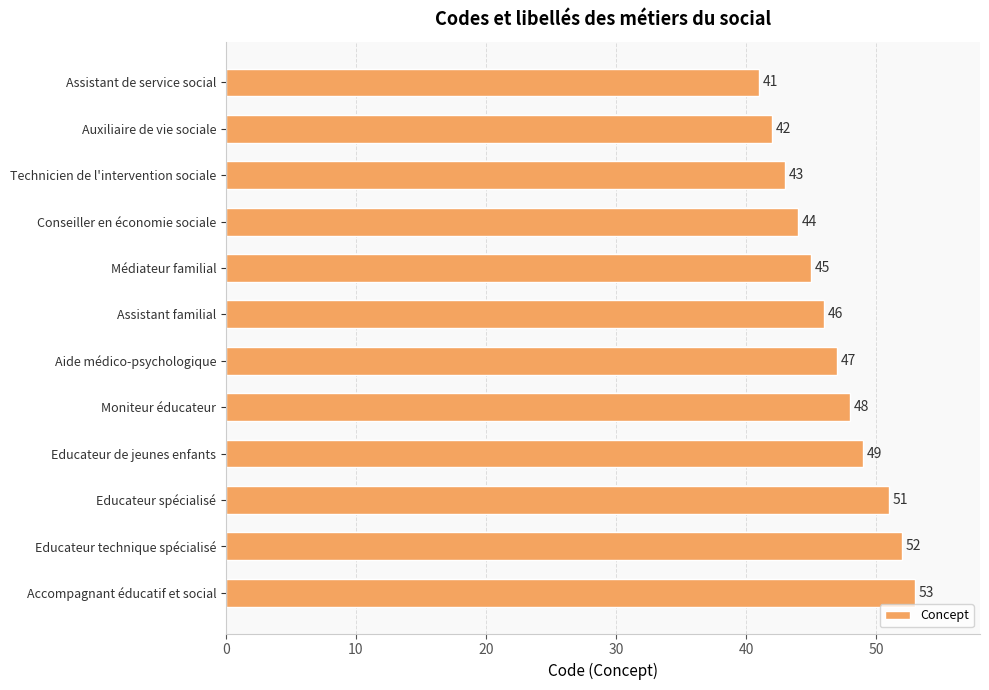

What is the change in value from Educateur de jeunes enfants to Accompagnant éducatif et social?

+4